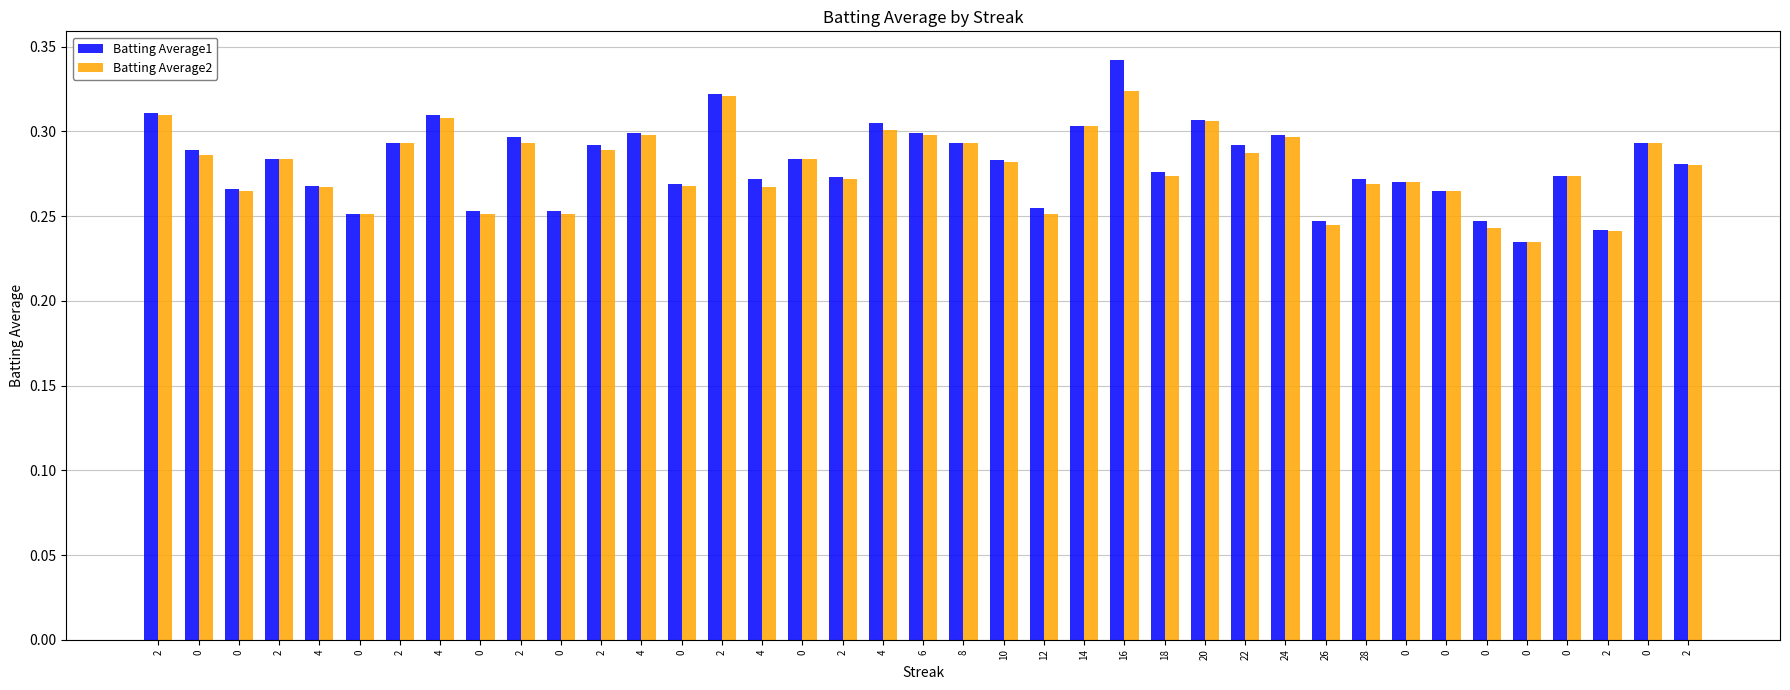

Reading right to left, list all the values displayed in this chart.

Batting Average1: 0.3	0.3	0.2	0.3	0.2	0.2	0.3	0.3	0.3	0.2	0.3	0.3	0.3	0.3	0.3	0.3	0.3	0.3	0.3	0.3	0.3	0.3	0.3	0.3	0.3	0.3	0.3	0.3	0.3	0.3	0.3	0.3	0.3	0.3	0.3	0.3	0.3	0.3	0.3
Batting Average2: 0.3	0.3	0.2	0.3	0.2	0.2	0.3	0.3	0.3	0.2	0.3	0.3	0.3	0.3	0.3	0.3	0.3	0.3	0.3	0.3	0.3	0.3	0.3	0.3	0.3	0.3	0.3	0.3	0.3	0.3	0.3	0.3	0.3	0.3	0.3	0.3	0.3	0.3	0.3